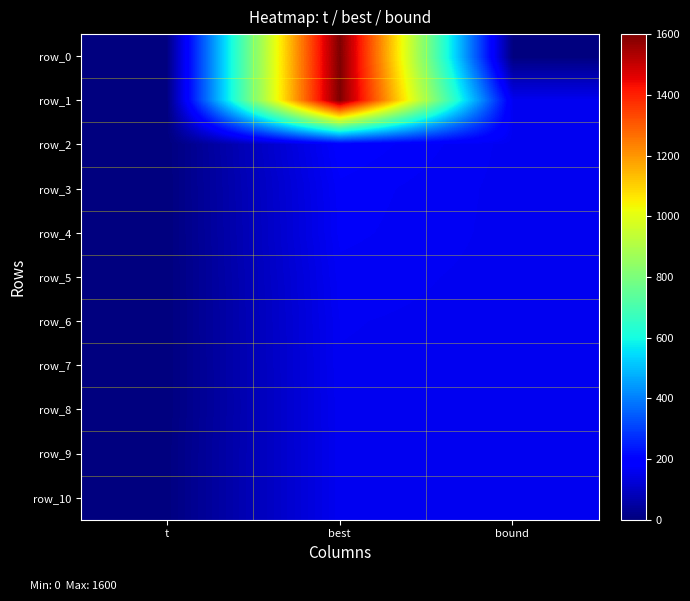

What is the spread (max minus min) of values at best?

1440.0